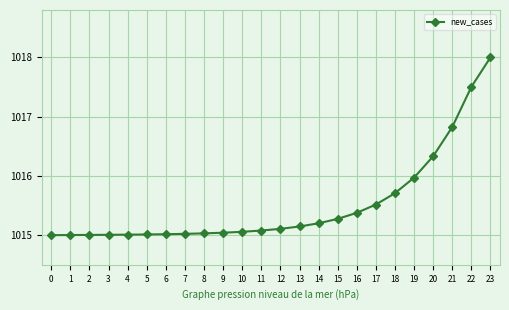

What is the ratio of the value at 19 to the value at 0?

1.0